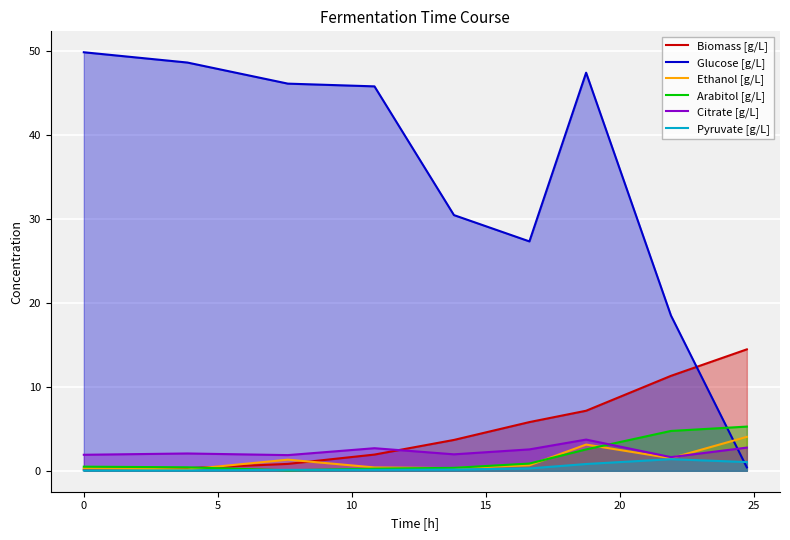

Which series has the largest range (max minus min)?

Glucose [g/L]